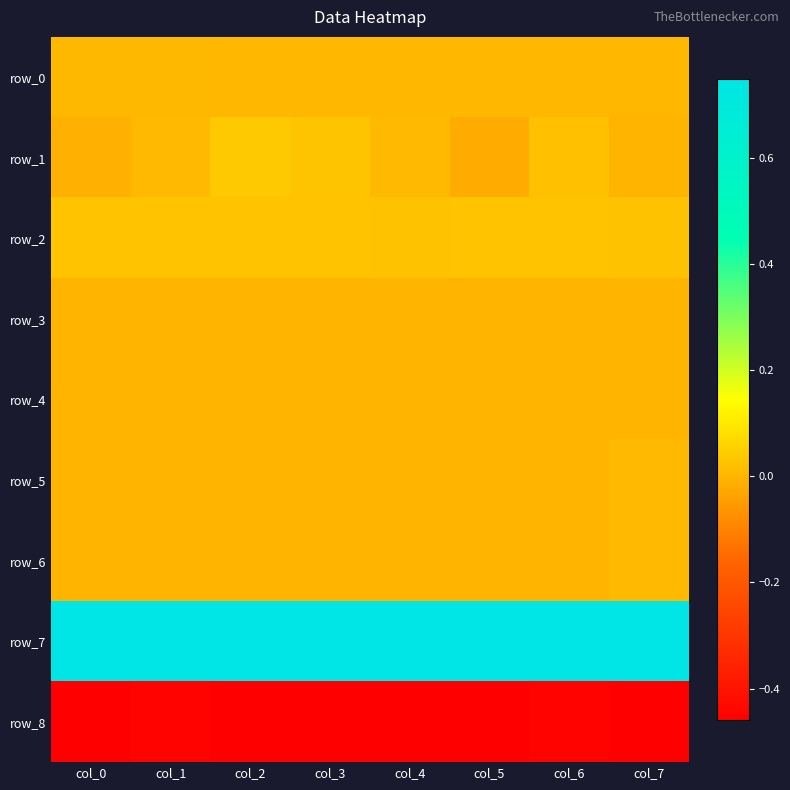

At which label is row_7 closest to 0?

col_0